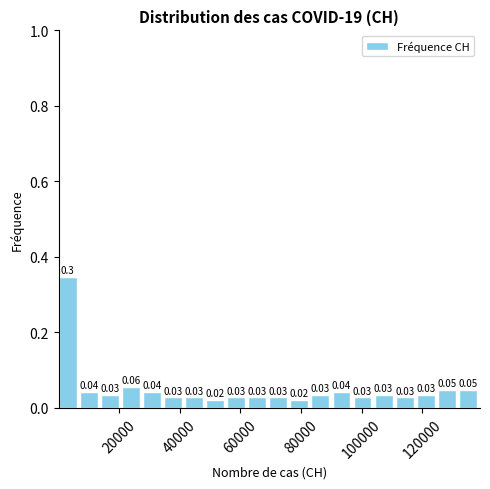

Read against the x-axis, roughly where is the centre of the tallest bar?

2000